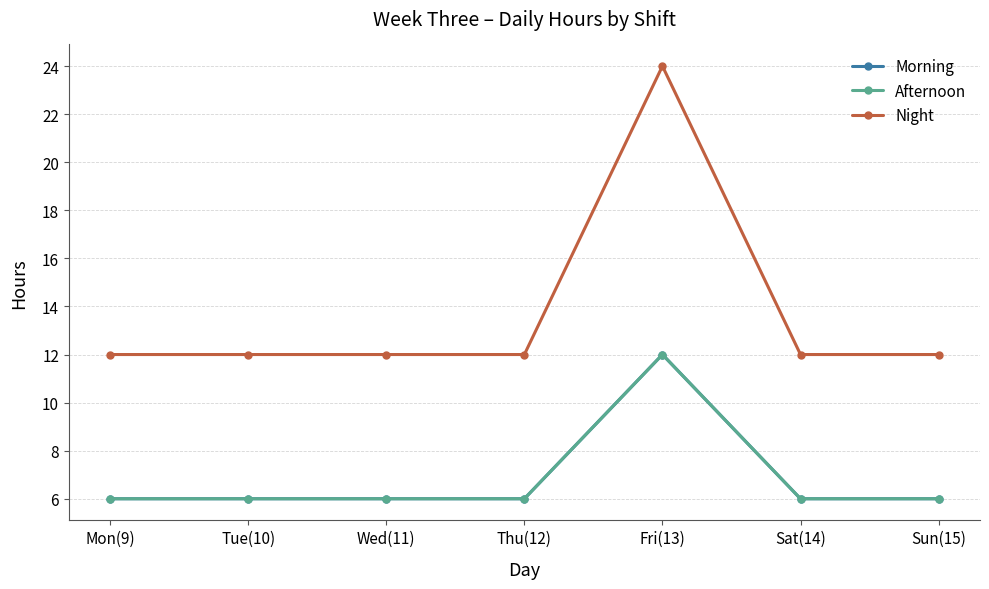

What is the minimum value shown in the chart?

6